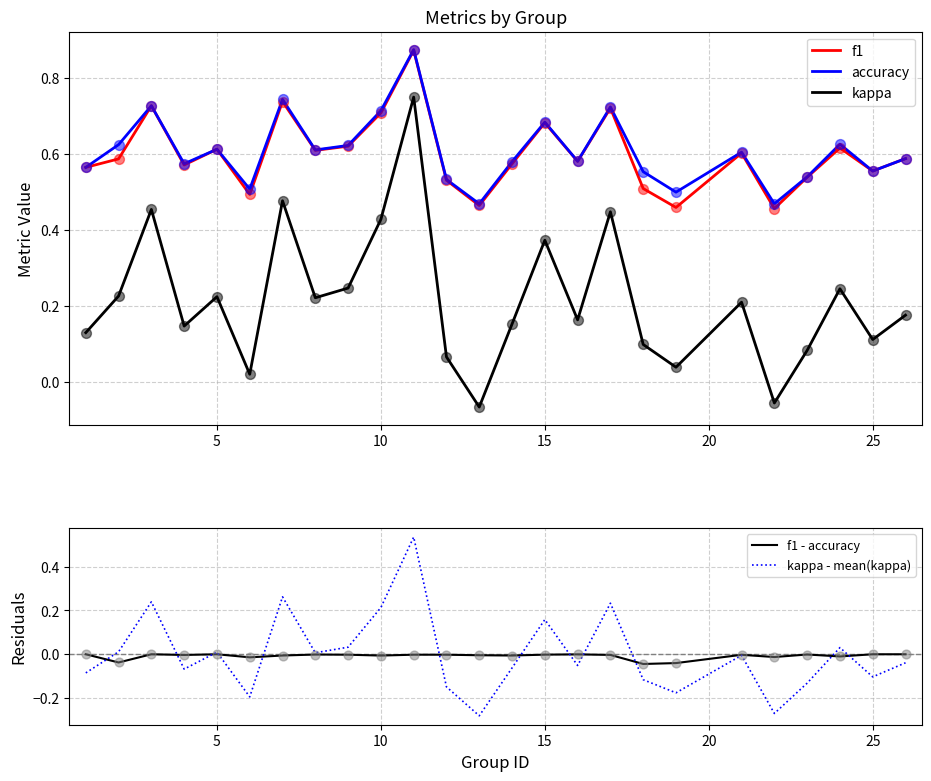

What are all the series names shown in the legend?

f1, accuracy, kappa, f1 - accuracy, kappa - mean(kappa)